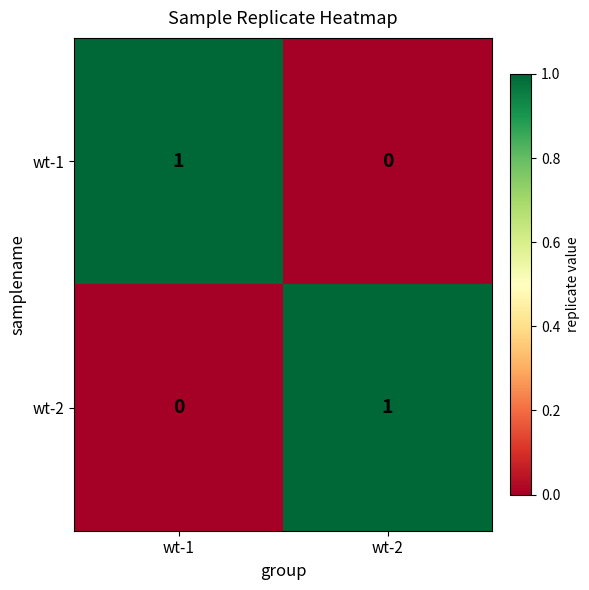

Reading left to right, list all the values displayed in this chart.

wt-1: 1	0
wt-2: 0	1